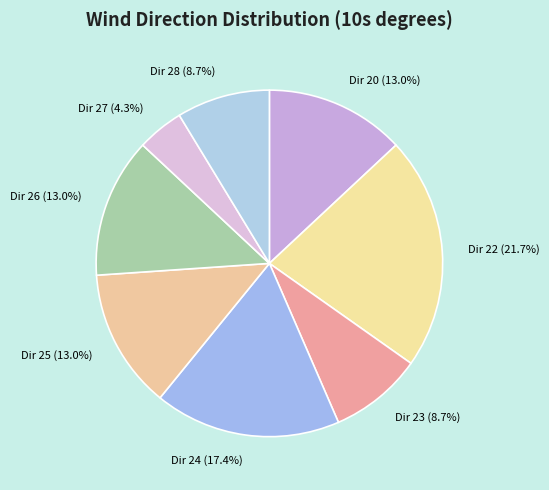

What is the total percentage of Dir 26 (13.0%) and Dir 22 (21.7%)?

34.8%